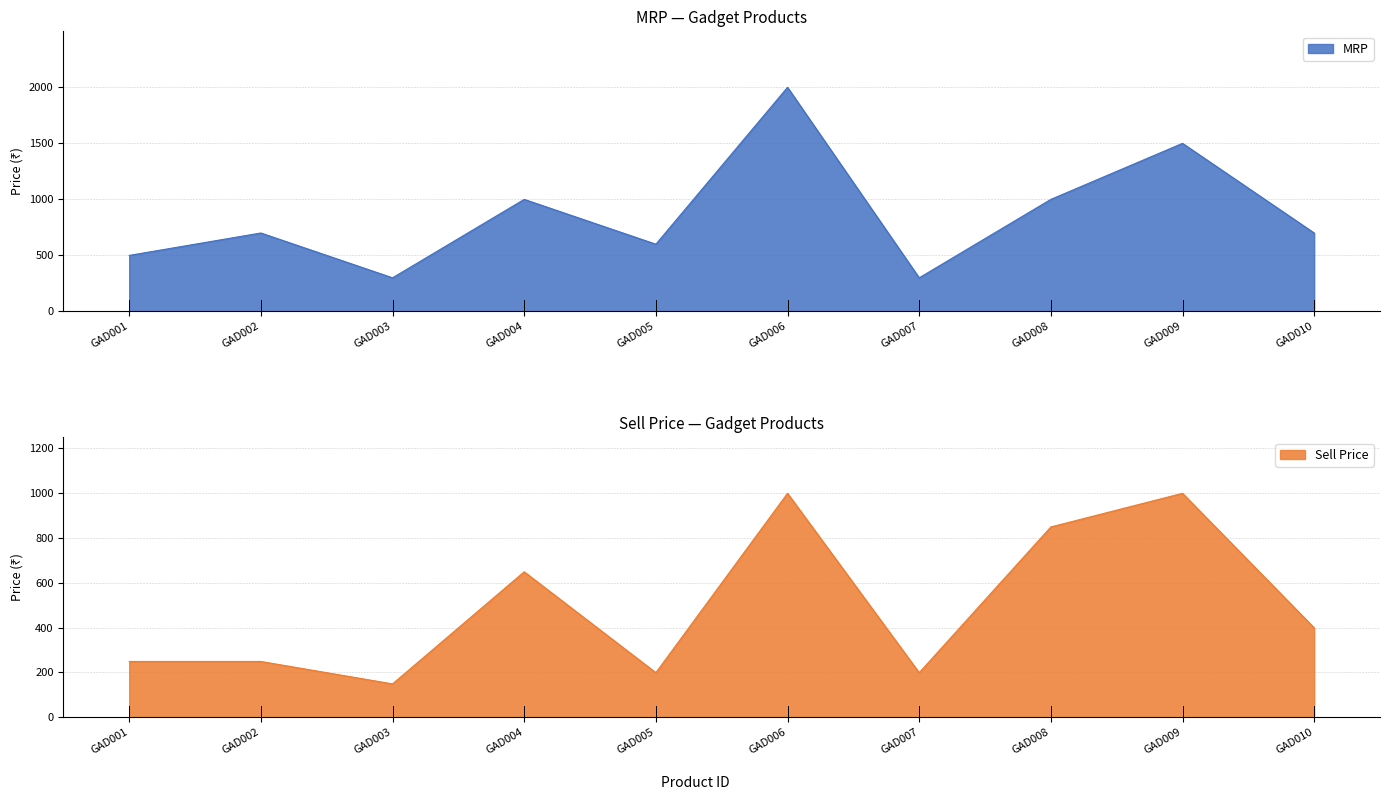

At which category does Sell Price reach its first local peak?

GAD004